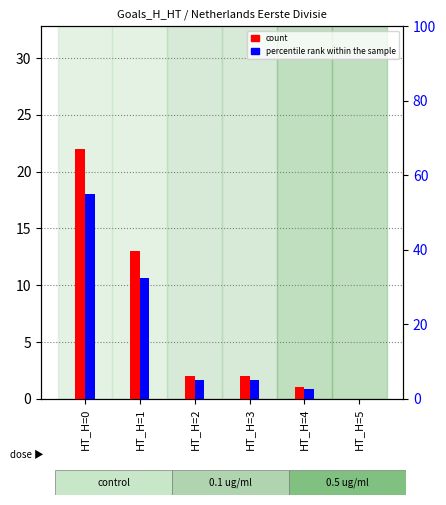

What value does the percentile rank within the sample series have at HT_H=0?

55.0